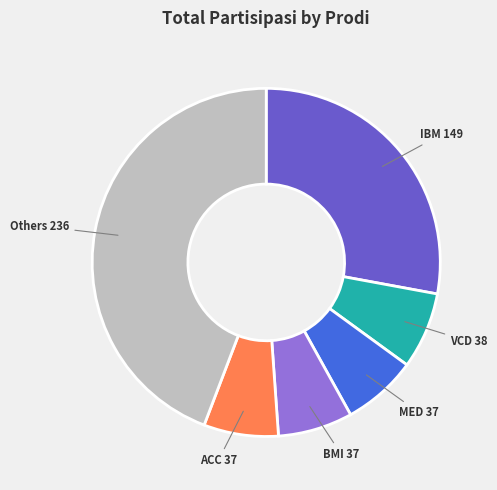

Count the number of slices in the pie.

6